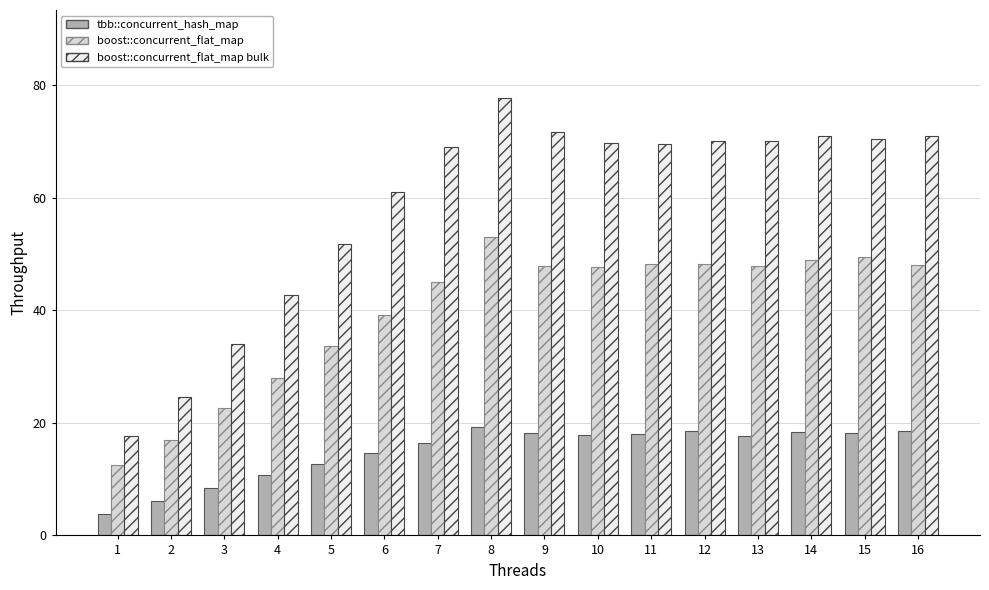

At which label is tbb::concurrent_hash_map closest to 11?

4